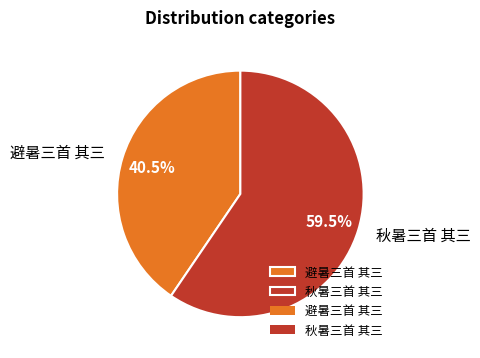

What is the smallest slice in the pie chart?

避暑三首 其三